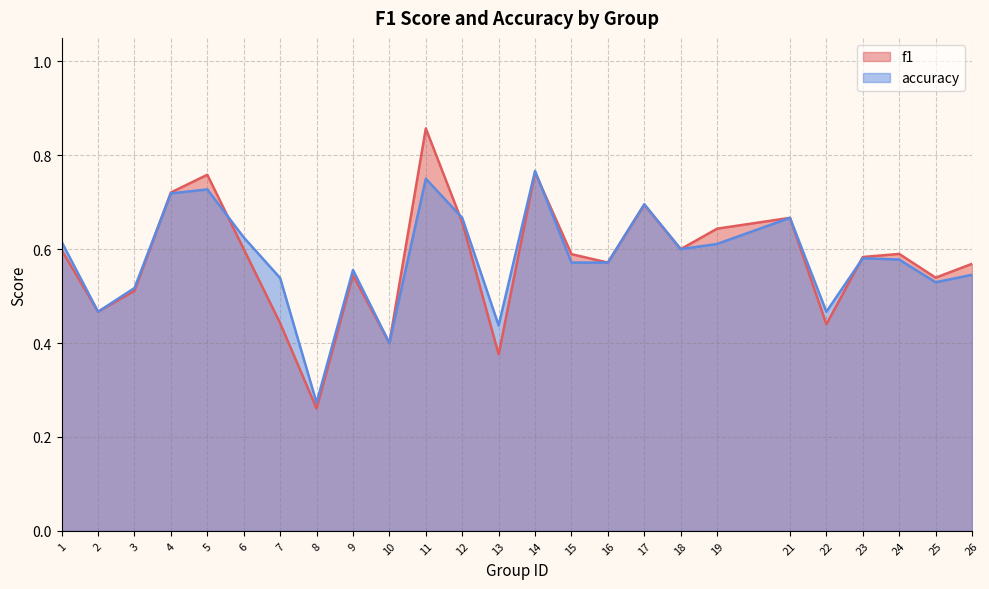

What are all the series names shown in the legend?

f1, accuracy